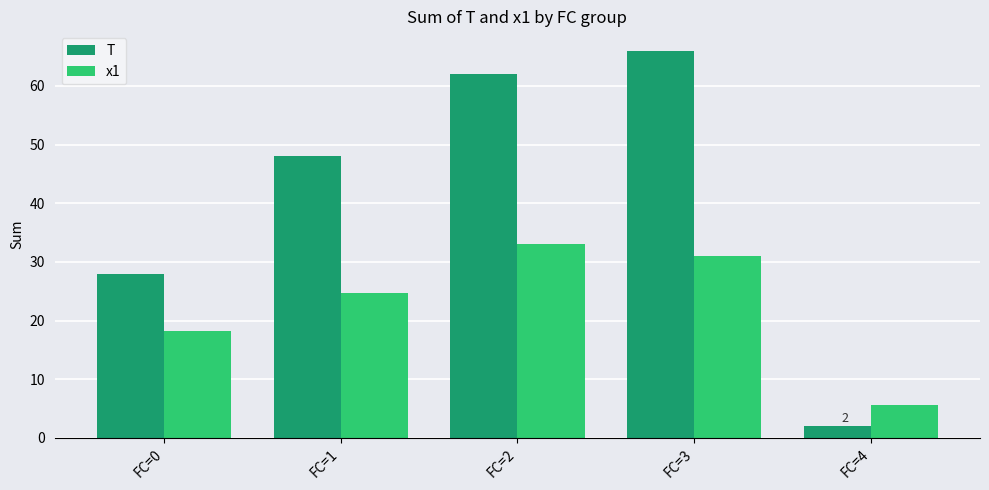

At which category does the chart reach its peak across all series?

FC=3